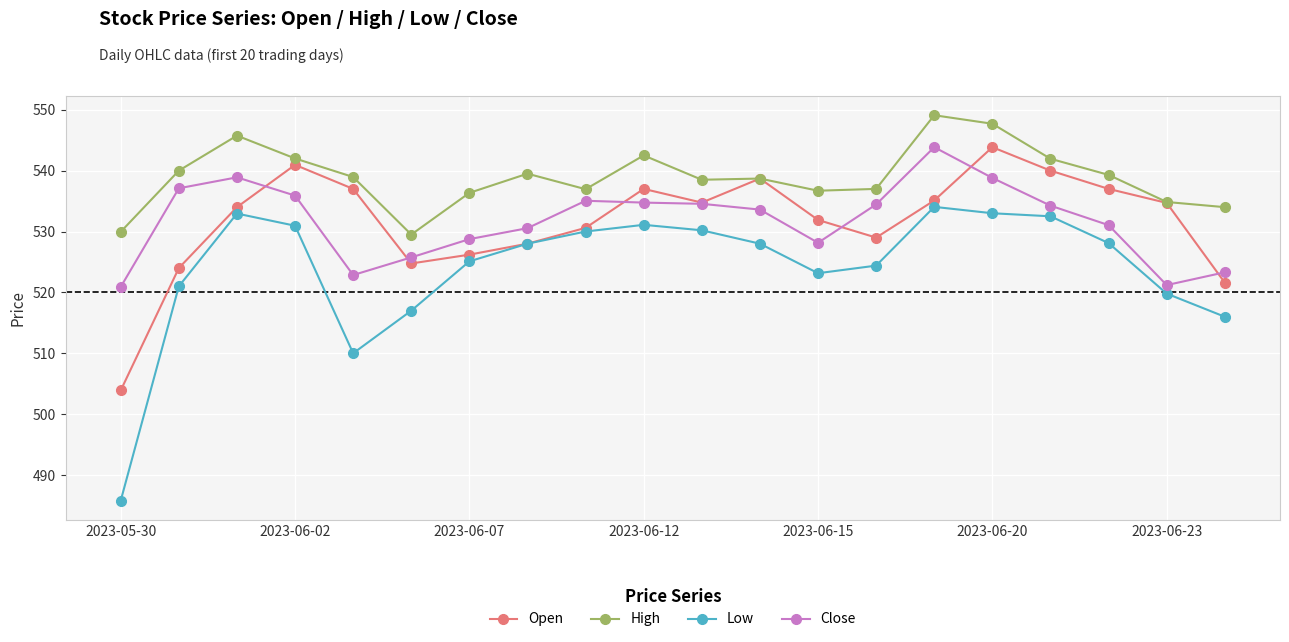

What is the minimum value for High?

529.5